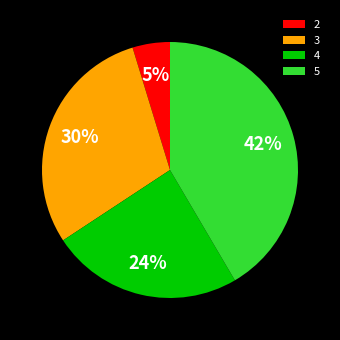

How many segments does this pie chart have?

4